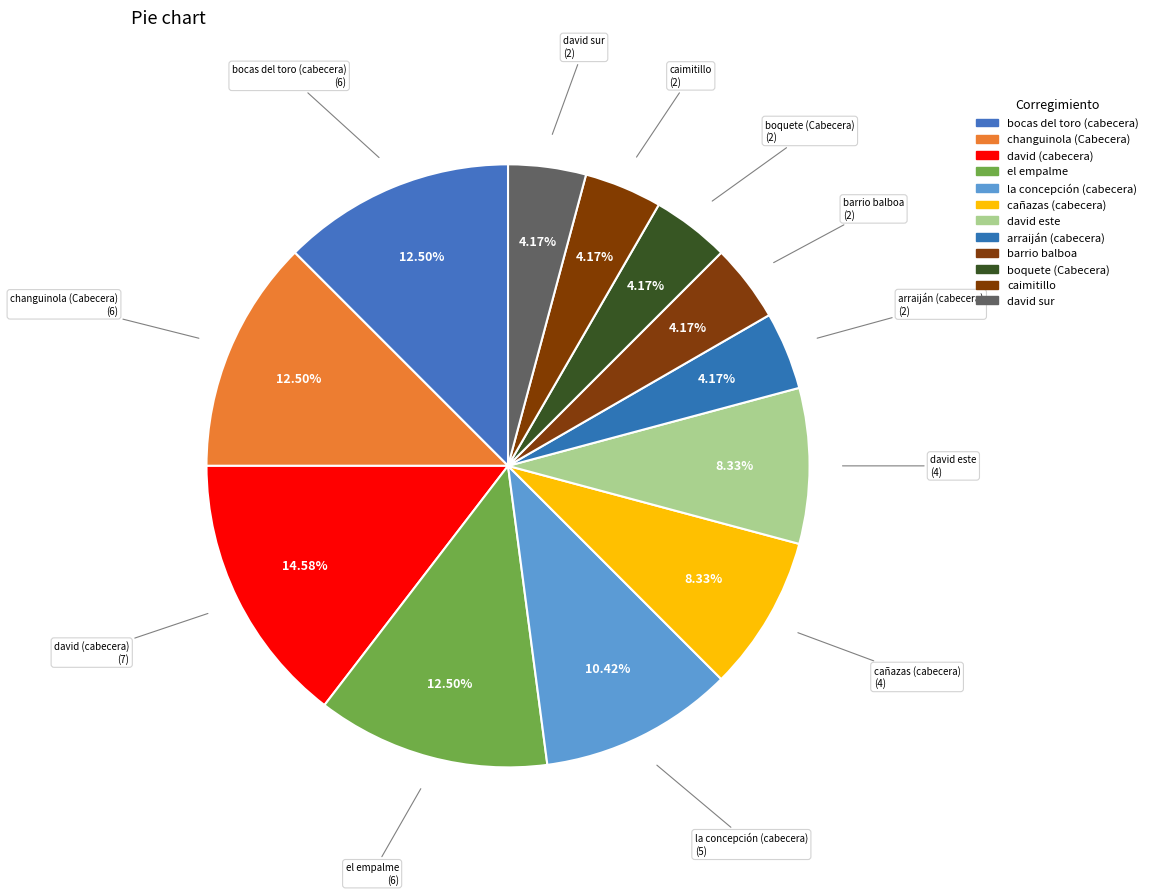

To the nearest percent, what portion does arraiján (cabecera) represent?

4%